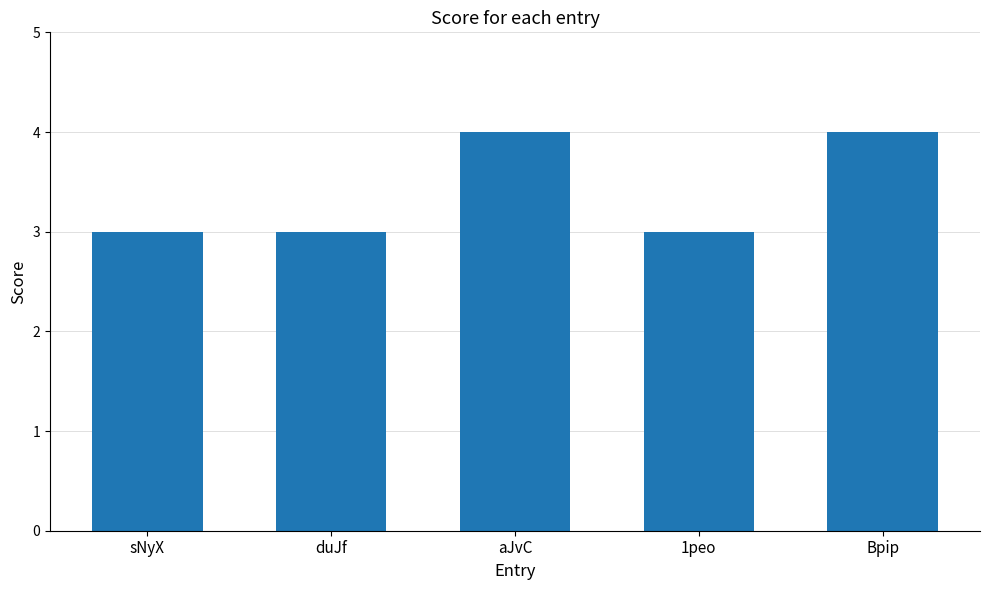

What is the label of the 1st bar from the right?

Bpip